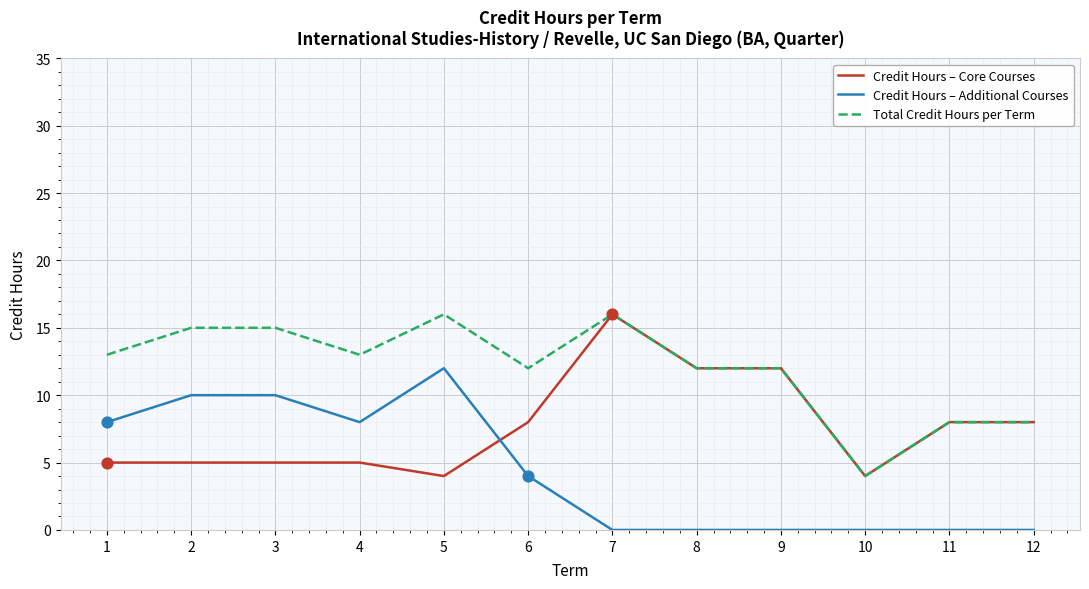

What is the difference between the highest and lowest values at 7?

16